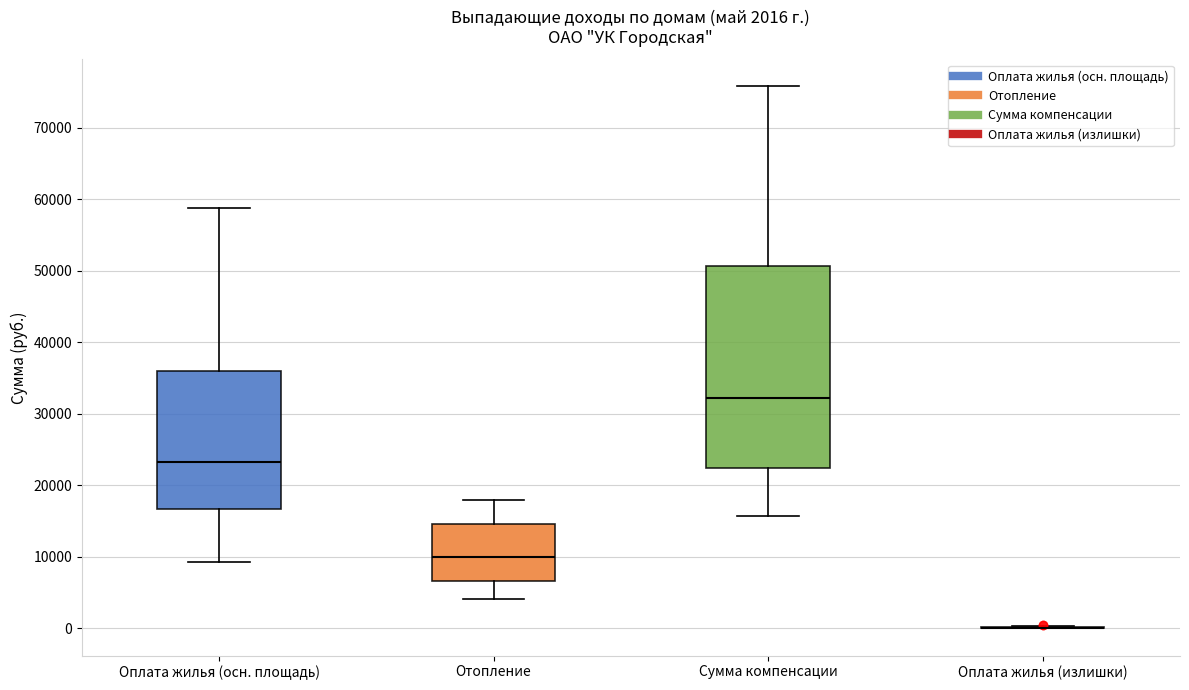

Comparing the boxes themselves (not the whiskers), which one is the tallest?

Сумма компенсации